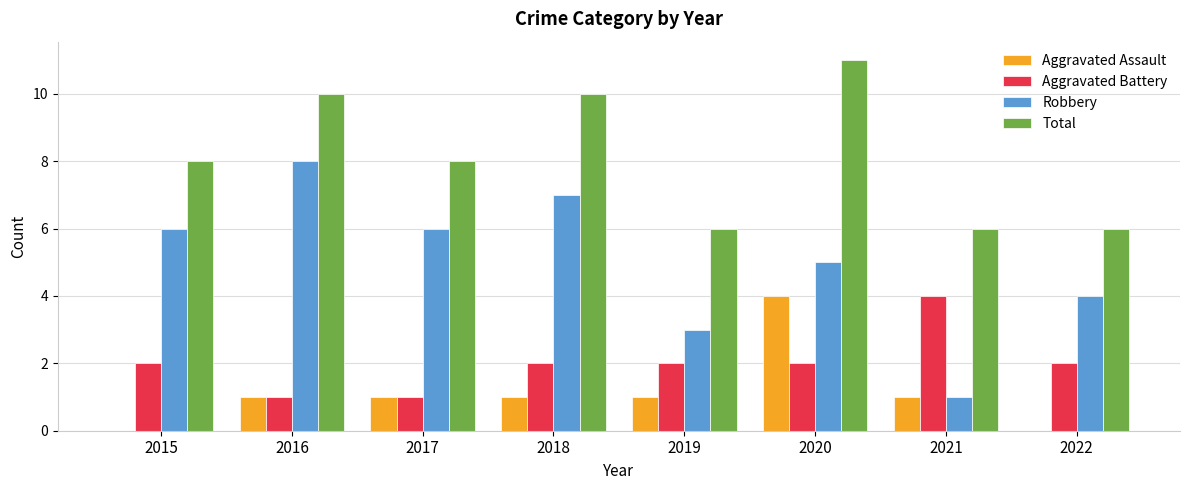

What is the sum of all Aggravated Assault values?

9